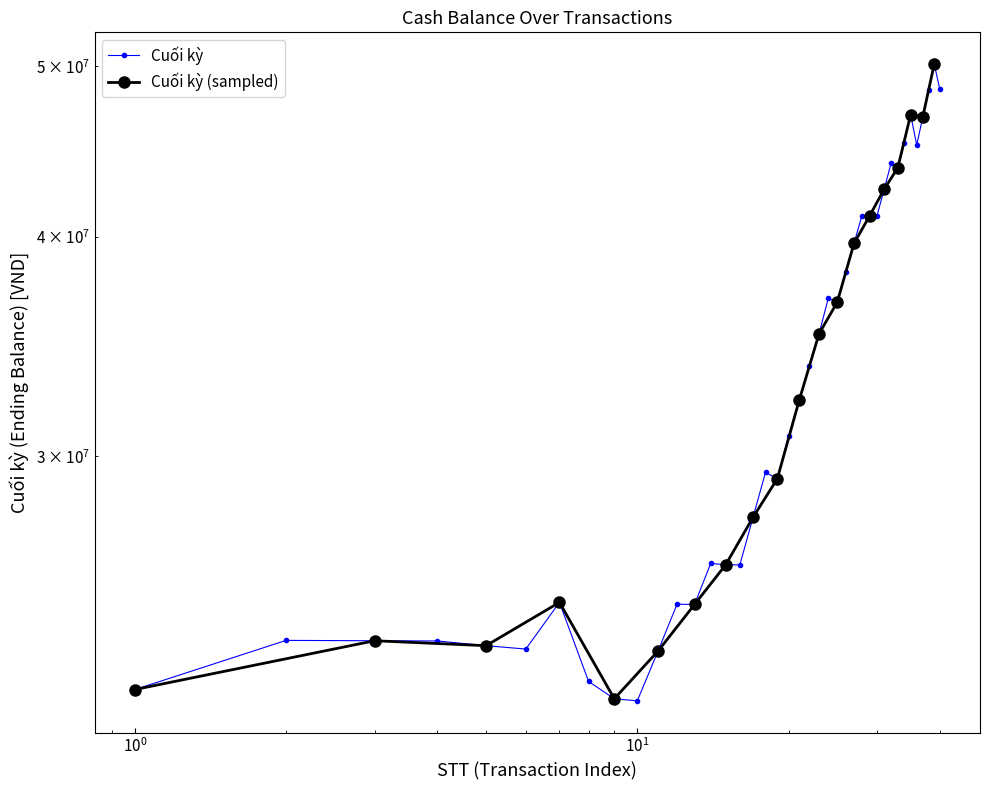

How many data points does each series have?

40